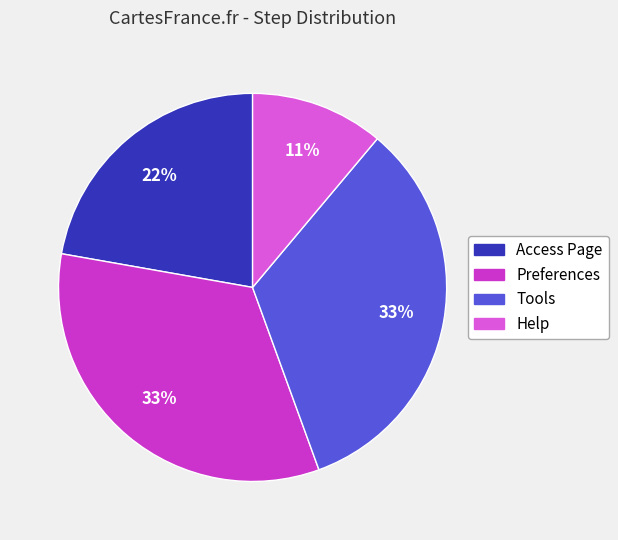

To the nearest percent, what is the difference between the largest and smallest slice percentages?

22%